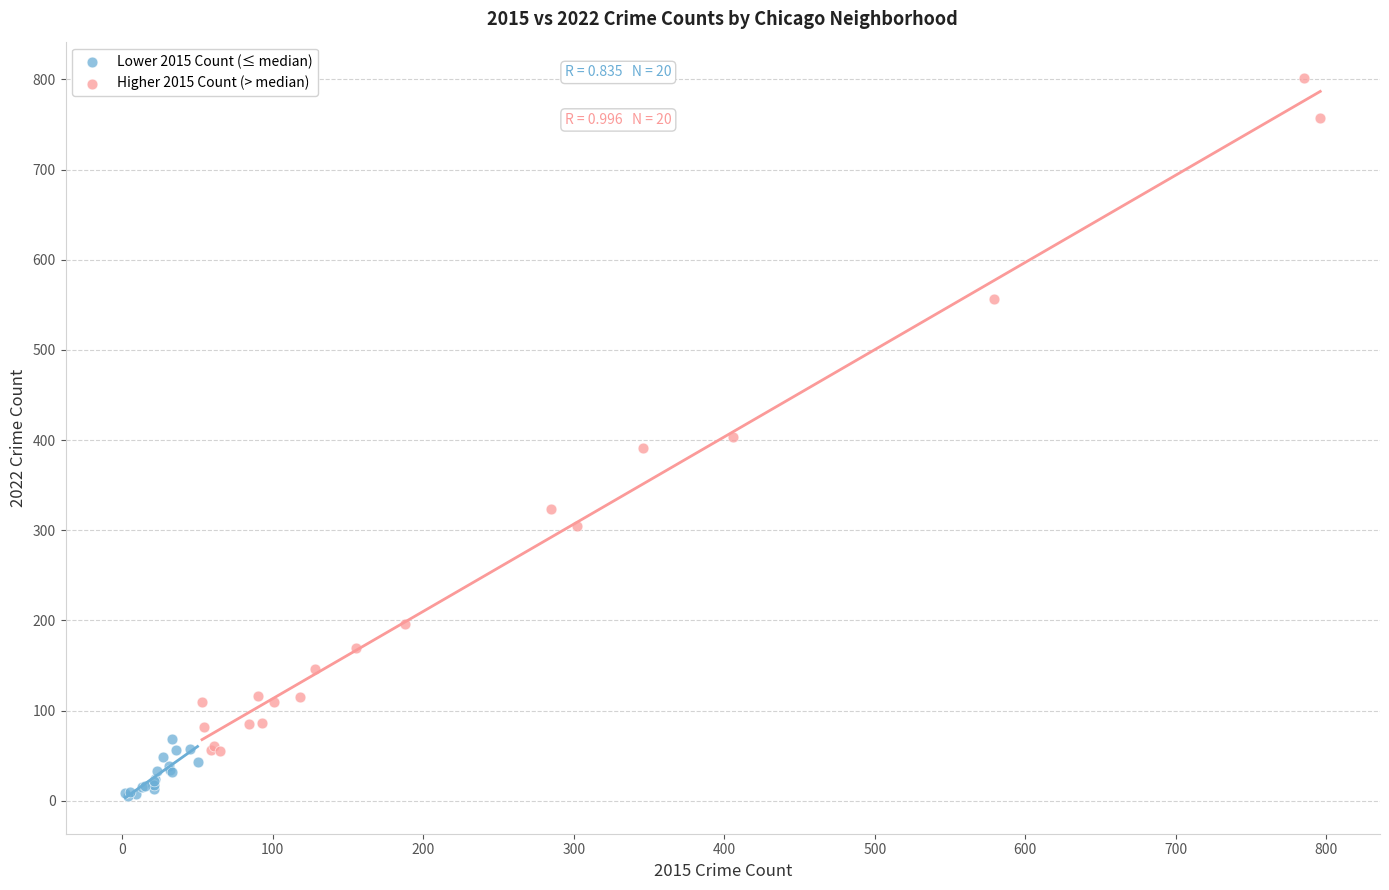

Which series contains the lowest Y value?

Lower 2015 Count (≤ median)